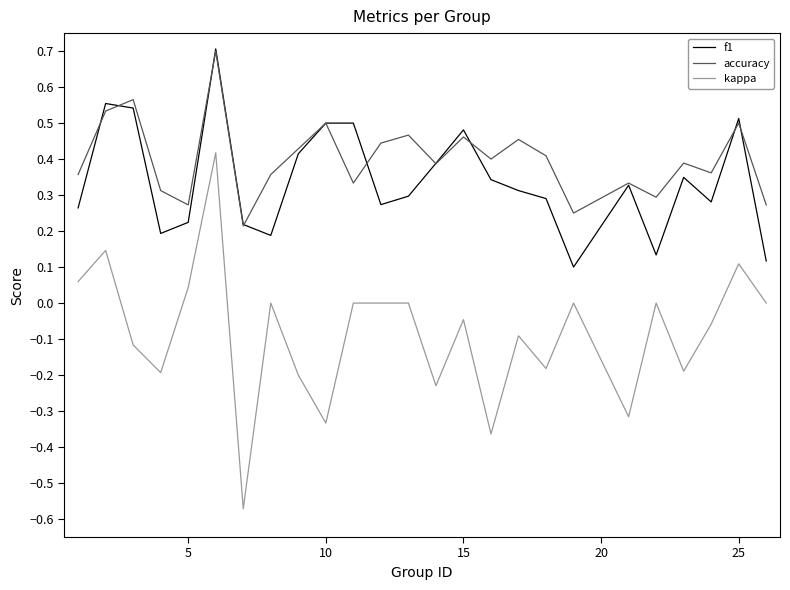

What is the maximum value shown in the chart?

0.7